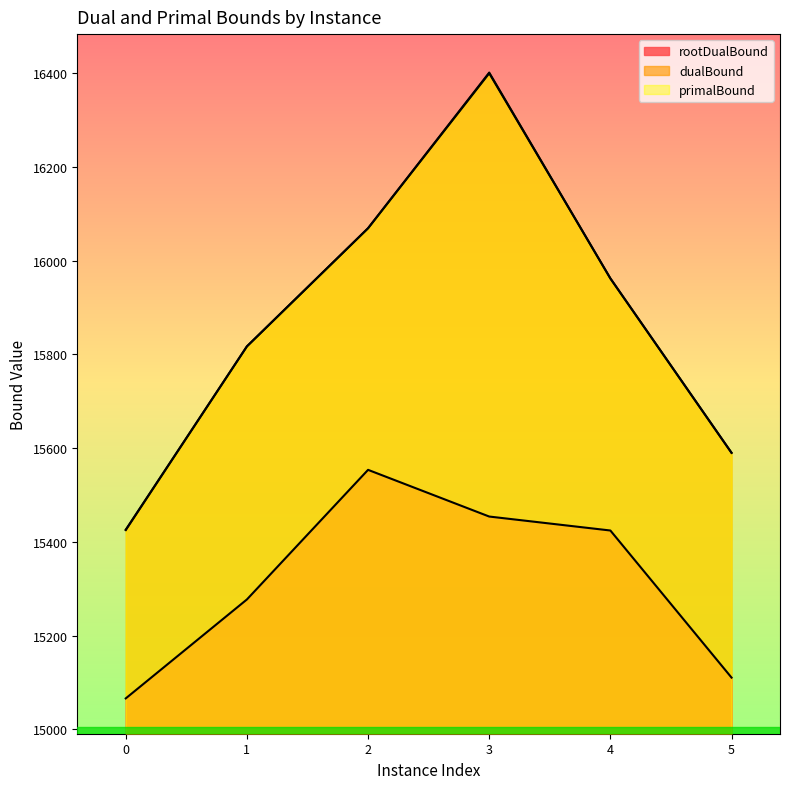

What is the average value of the primalBound series?

15877.5